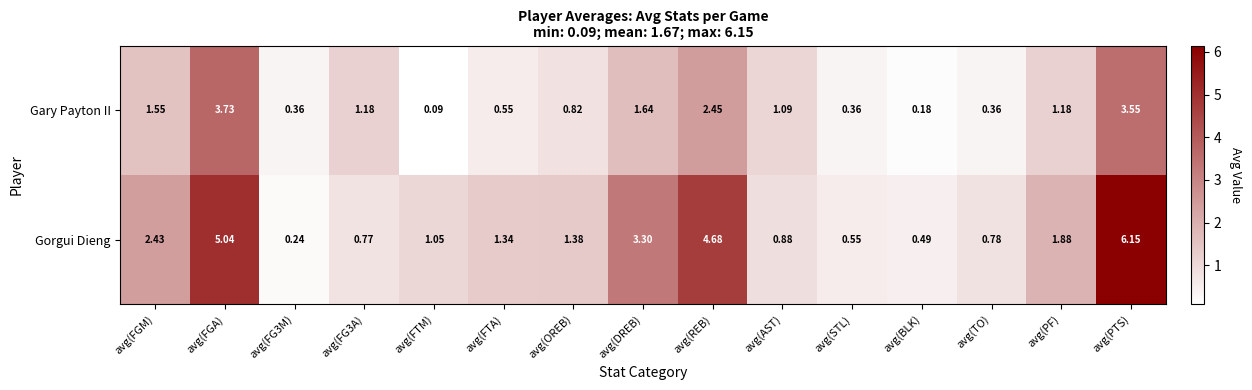

Which series has the largest range (max minus min)?

Gorgui Dieng